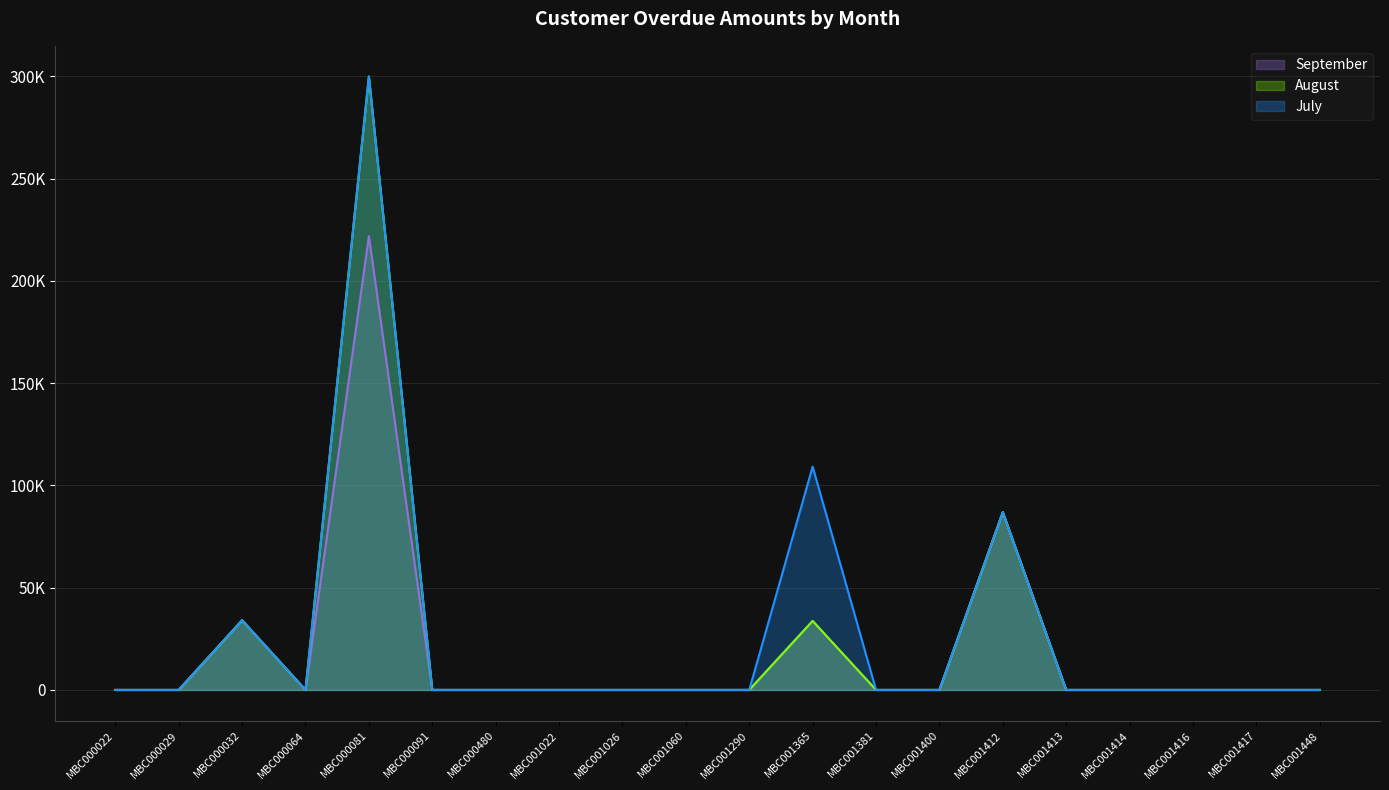

What is the sum of all August values?

454683.8